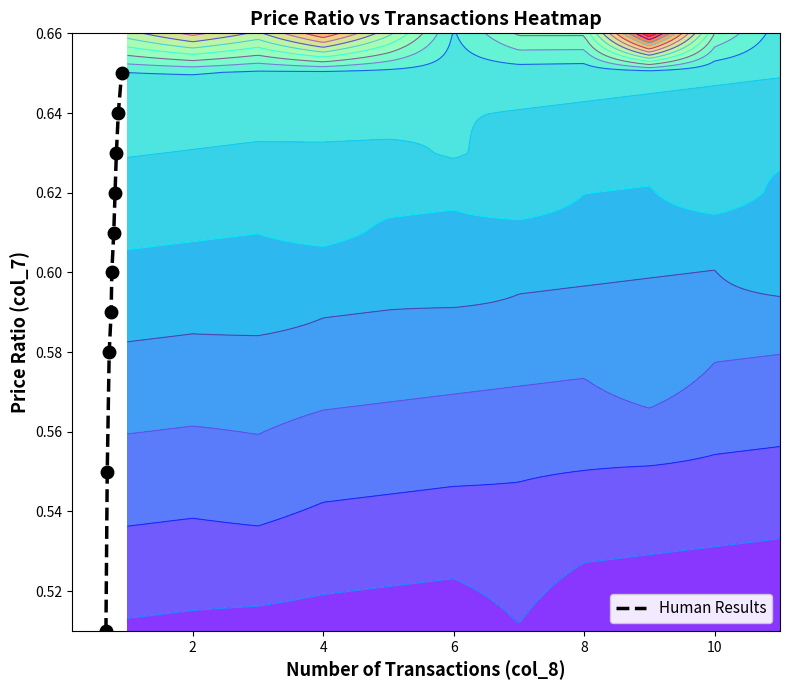

The value at 8 is 1.0. True or false?

False